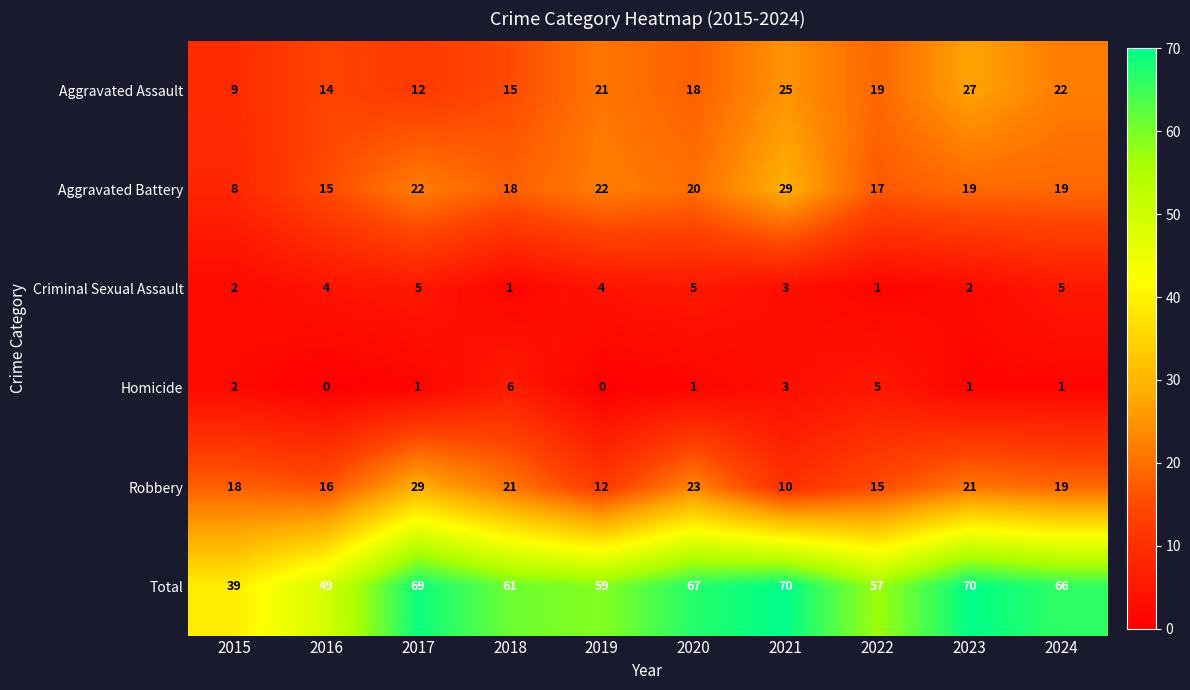

How many data points in Robbery are less than 19?

5